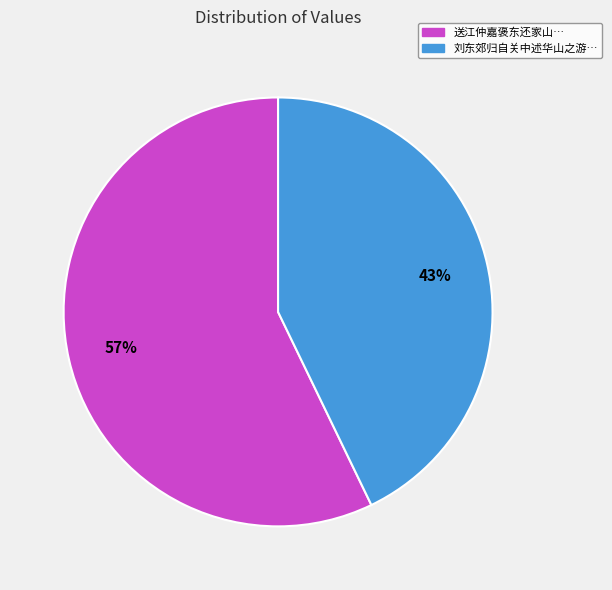

To the nearest percent, what is the difference between the largest and smallest slice percentages?

14%